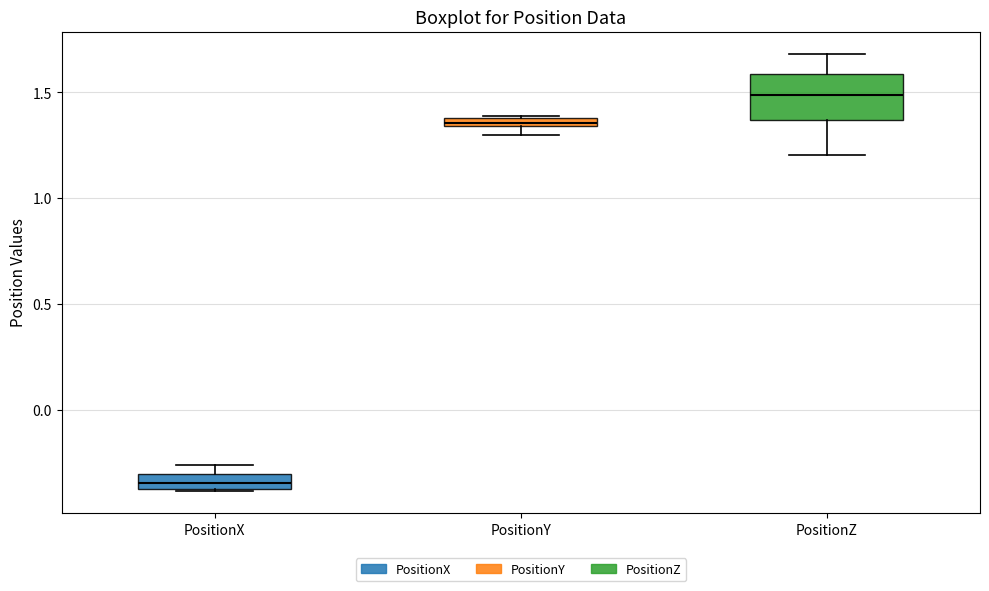

Which box is the tallest, from its lower edge to its upper edge?

PositionZ